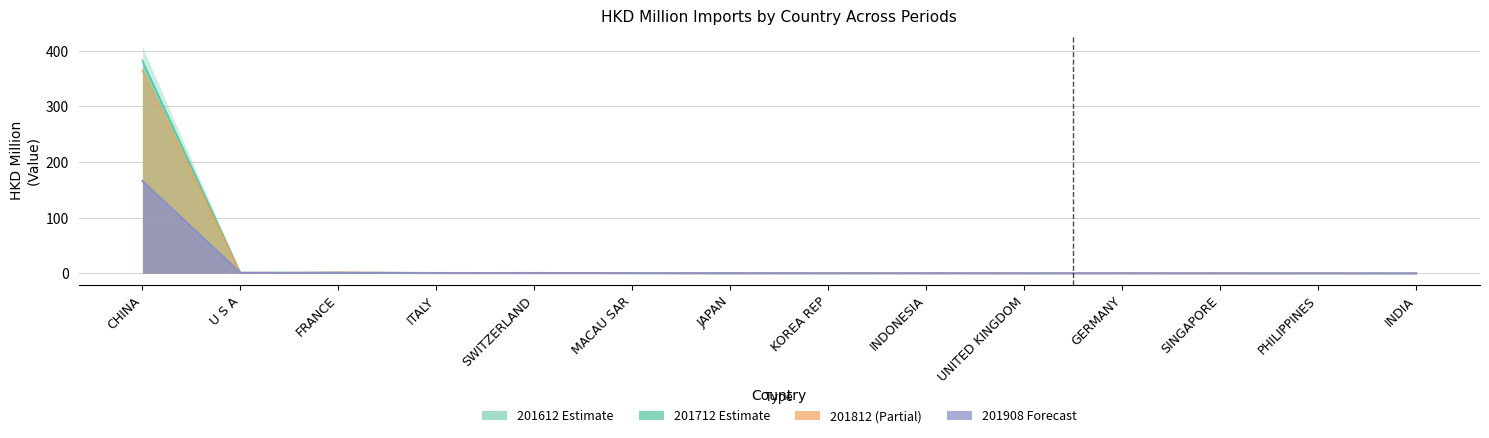

What is the label of the 5th point from the right?

UNITED KINGDOM